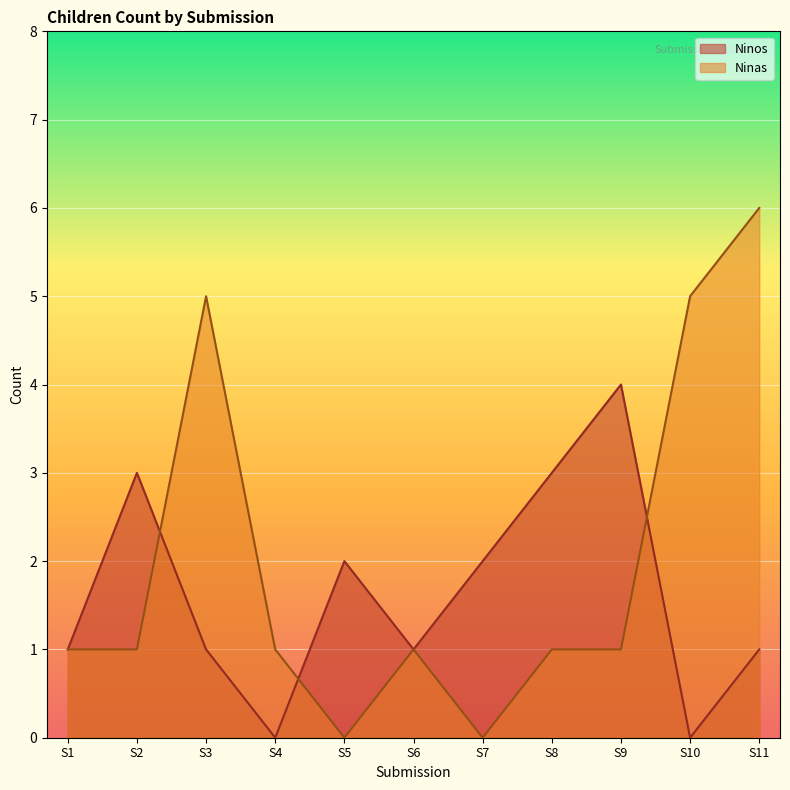

True or false: Ninos has a value of 1 at S1.

True